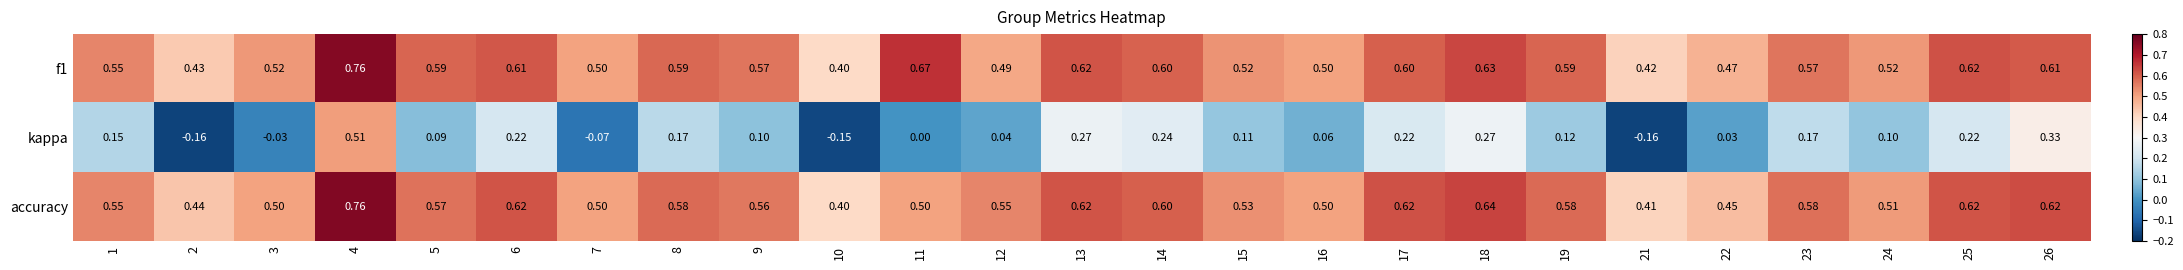

Is the value of f1 at 26 greater than the value of accuracy at 23?

Yes